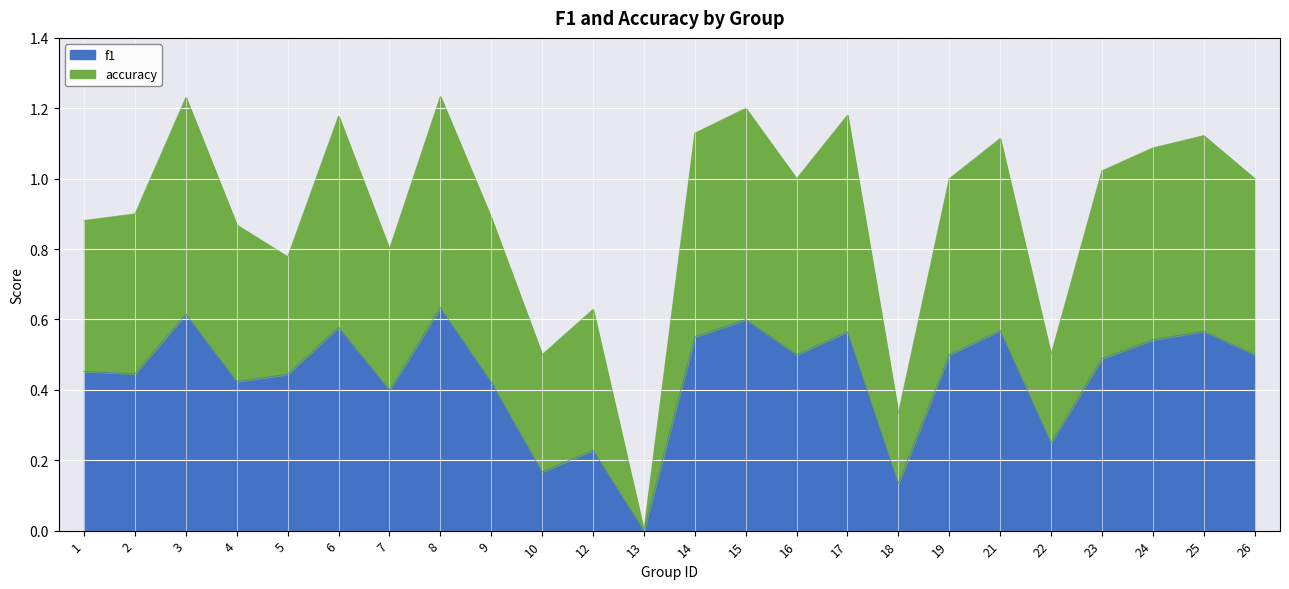

What is the sum of the values at 14 and 18?

1.5